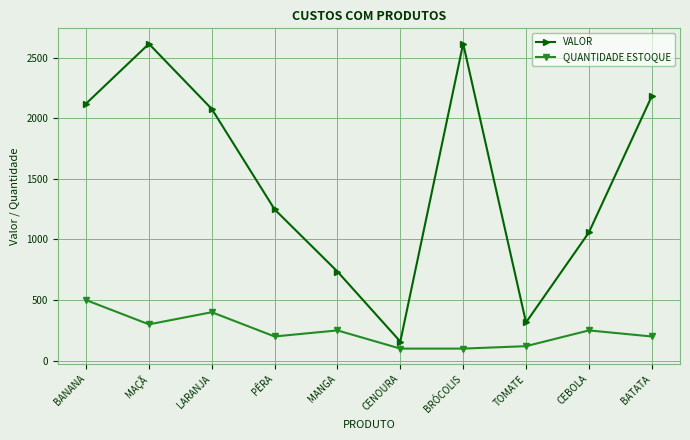

True or false: QUANTIDADE ESTOQUE and VALOR cross at least once.

False